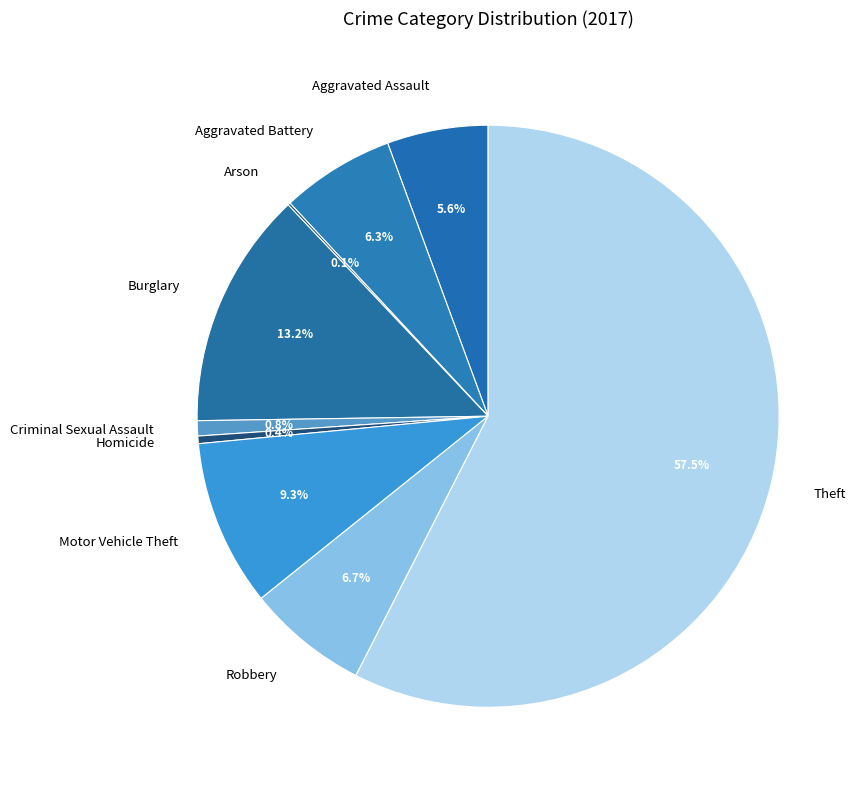

Between Aggravated Battery and Homicide, which is larger?

Aggravated Battery